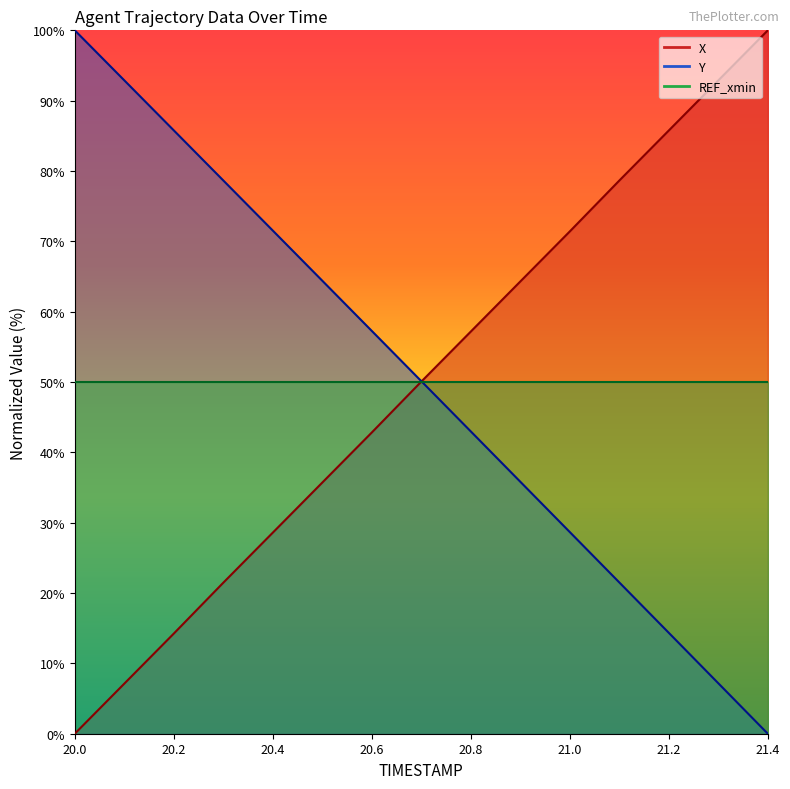

Which category has the highest value across all series?

21.4